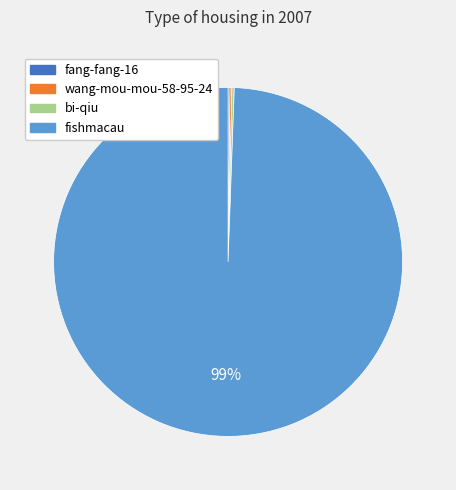

To the nearest percent, what is the average slice percentage?

25%